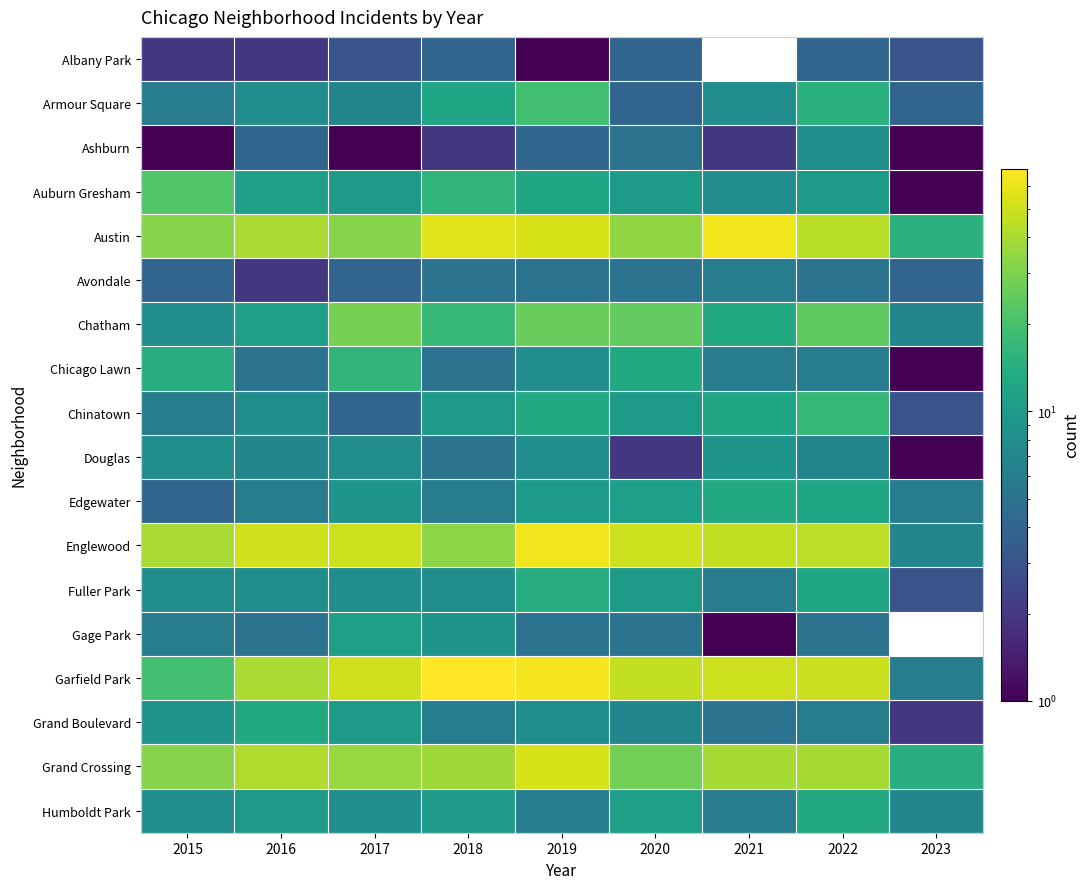

What is the sum of all Englewood values?

386.0